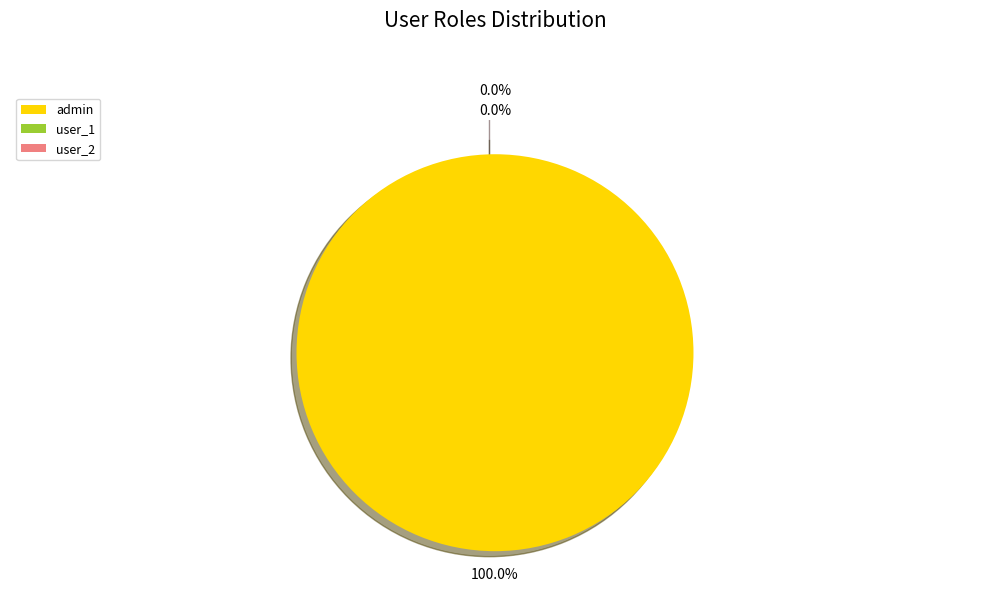

Rank the categories by value from highest to lowest.

admin, user_1, user_2